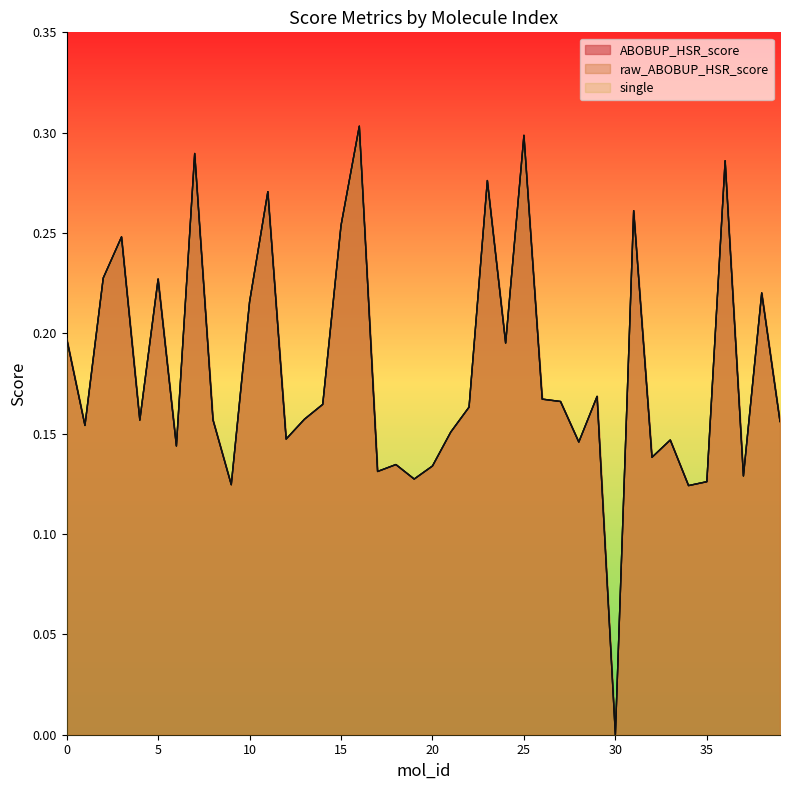

True or false: ABOBUP_HSR_score has more than 0 interior local peaks.

True